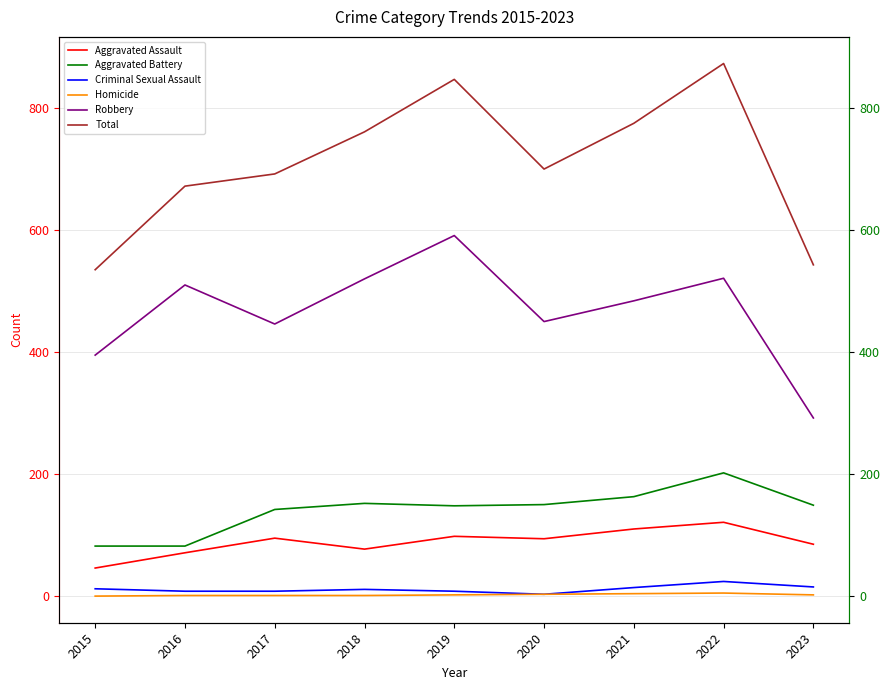

How many interior local peaks does the Robbery series have?

3